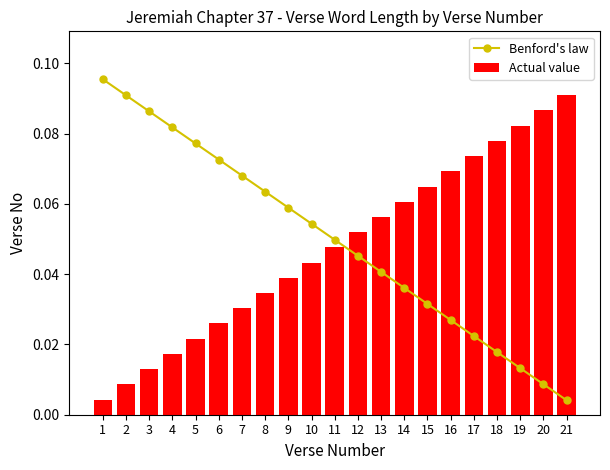

At which label is Actual value closest to 0?

1